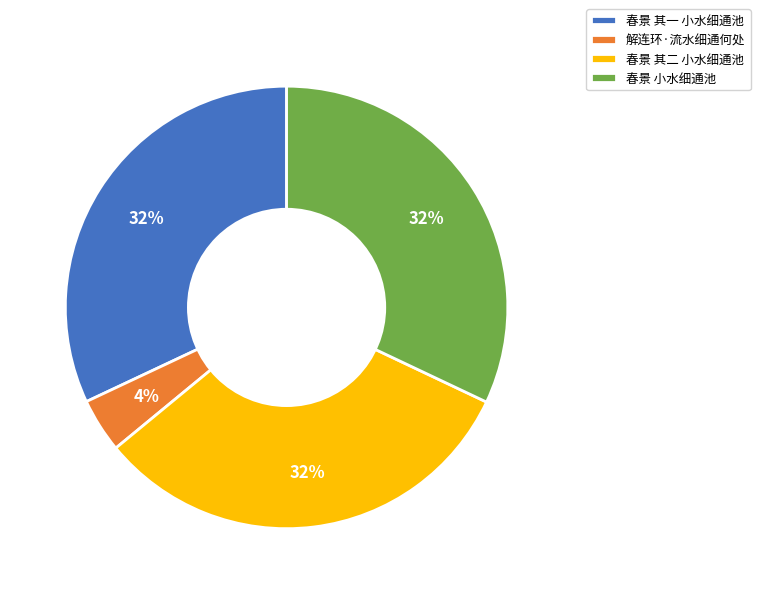

To the nearest percent, what portion does 解连环·流水细通何处 represent?

4%